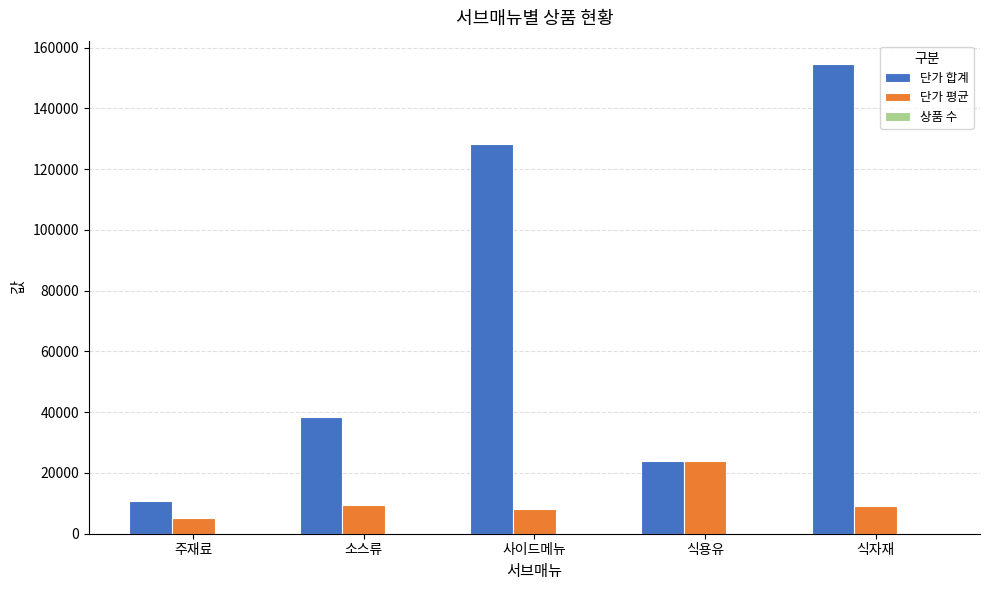

The value of 단가 합계 at 주재료 is 10650. True or false?

True